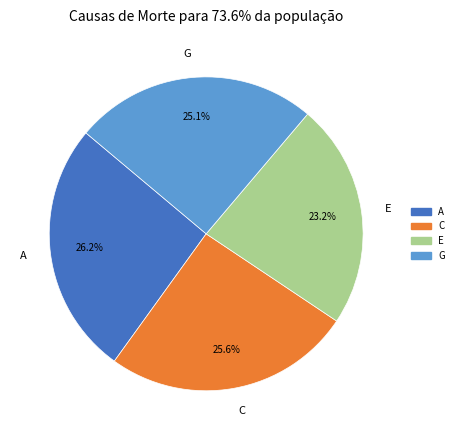

To the nearest percent, what is the average slice percentage?

25%